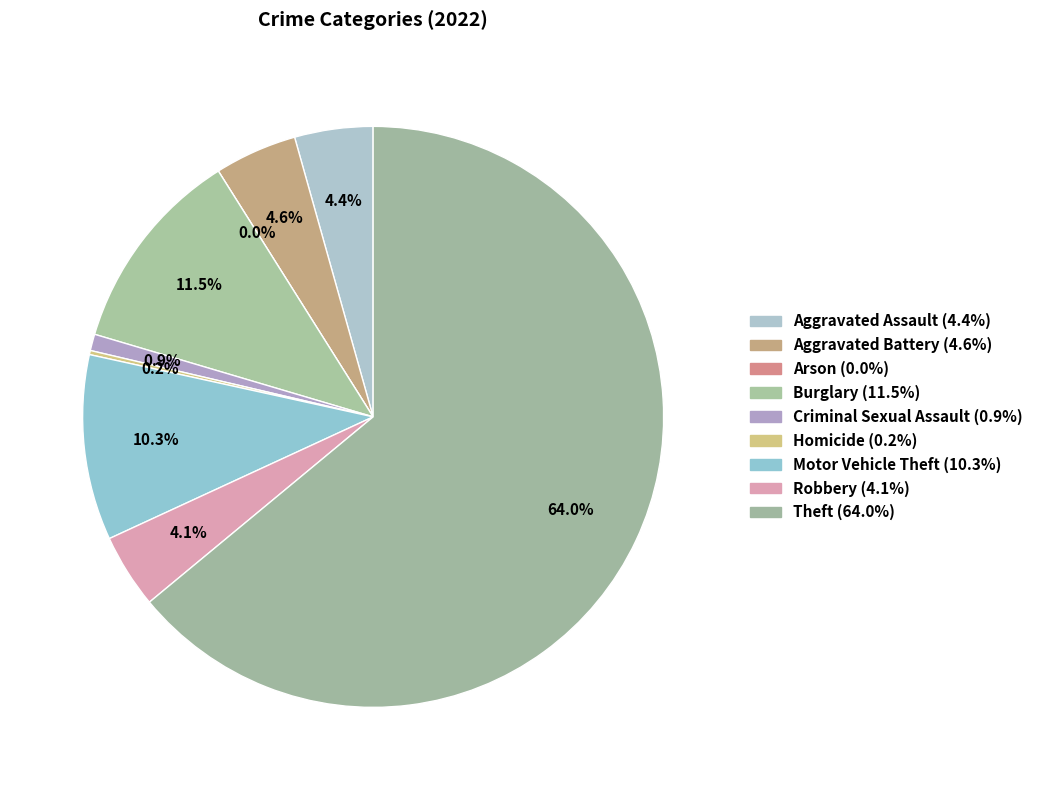

Which slice is the largest?

Theft